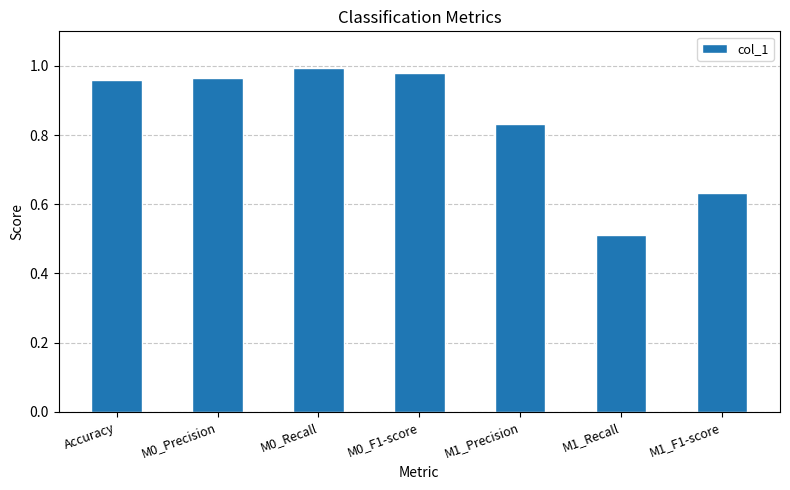

At which label is the value closest to 0?

M1_Recall